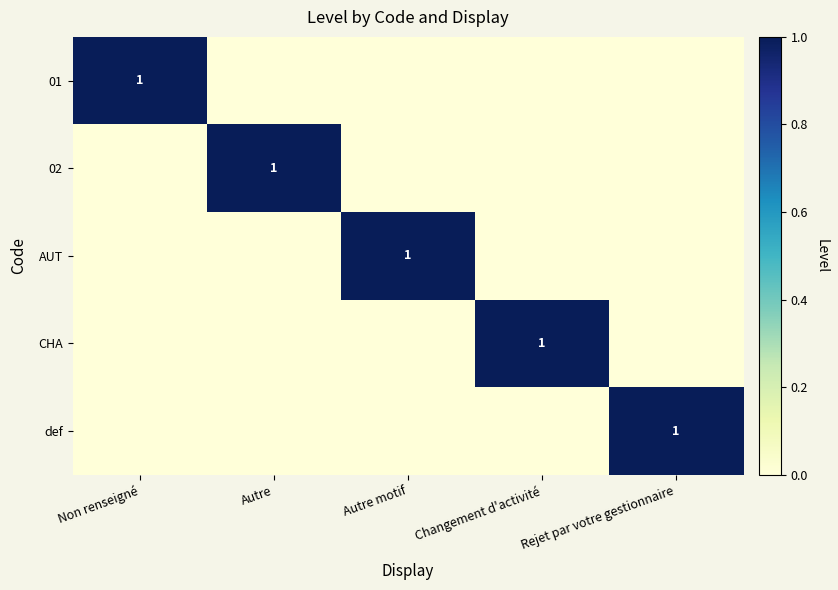

True or false: def has a value of 1 at Rejet par votre gestionnaire.

True